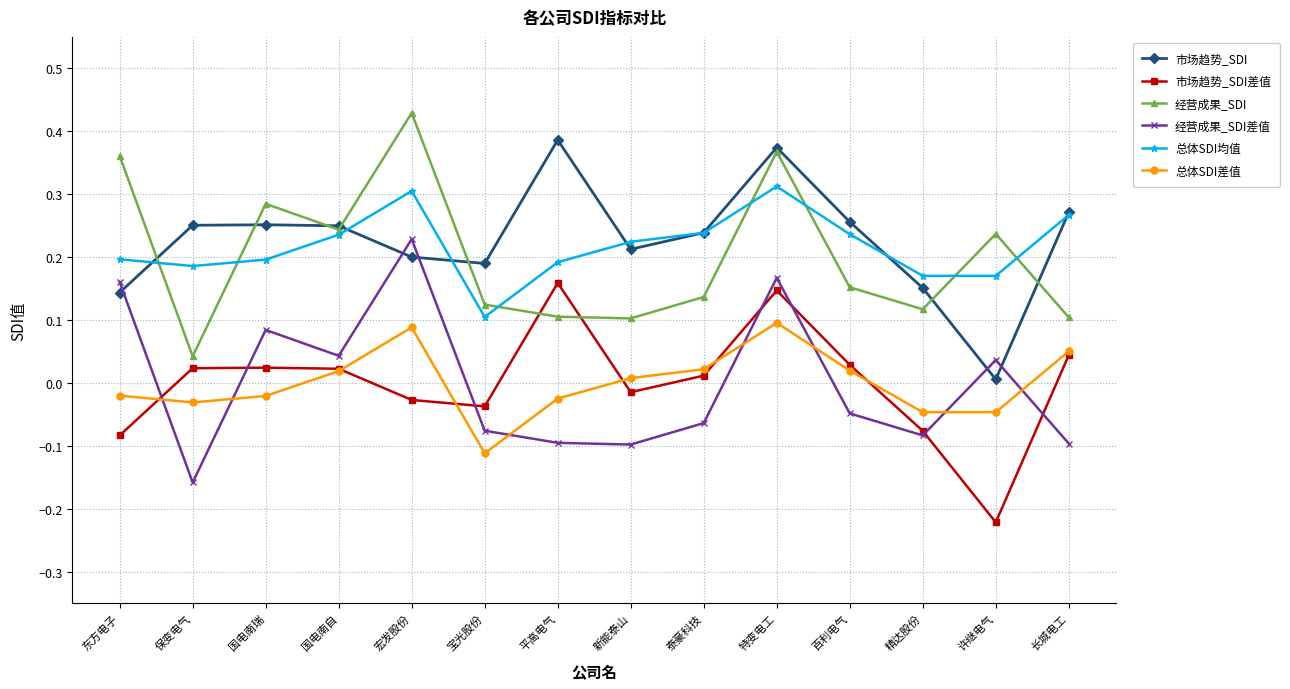

Between which two adjacent categories do 市场趋势_SDI差值 and 总体SDI差值 first intersect?

东方电子 and 保变电气